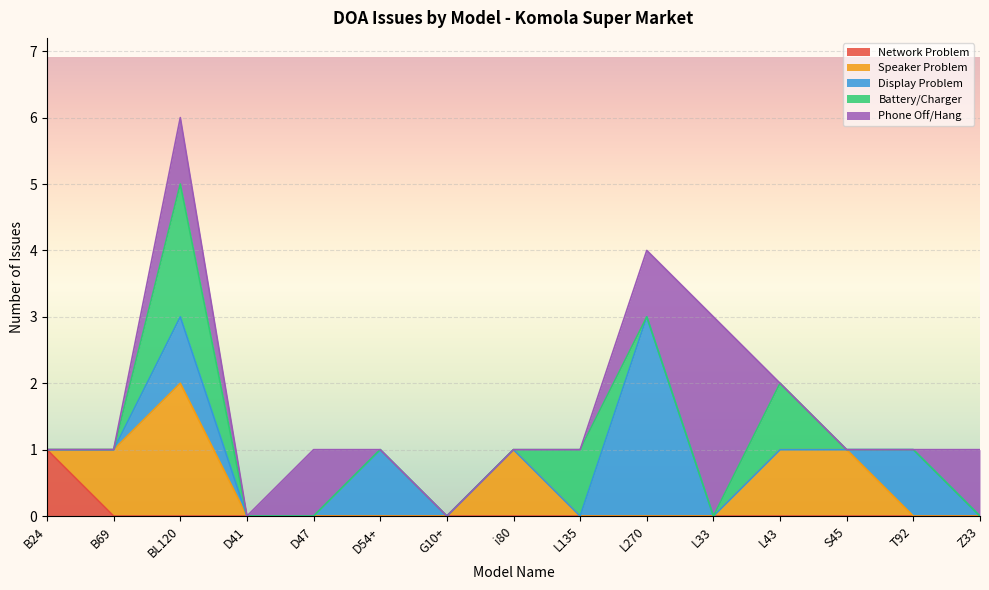

At which category is the sum across all series the highest?

BL120